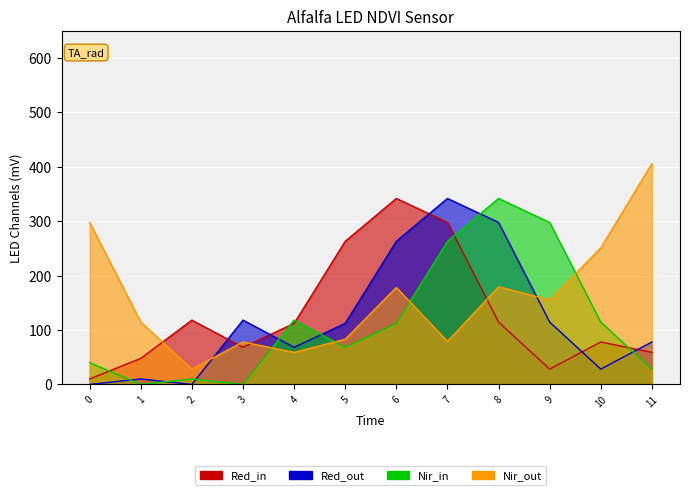

True or false: col_1 and col_7 intersect in this chart.

True